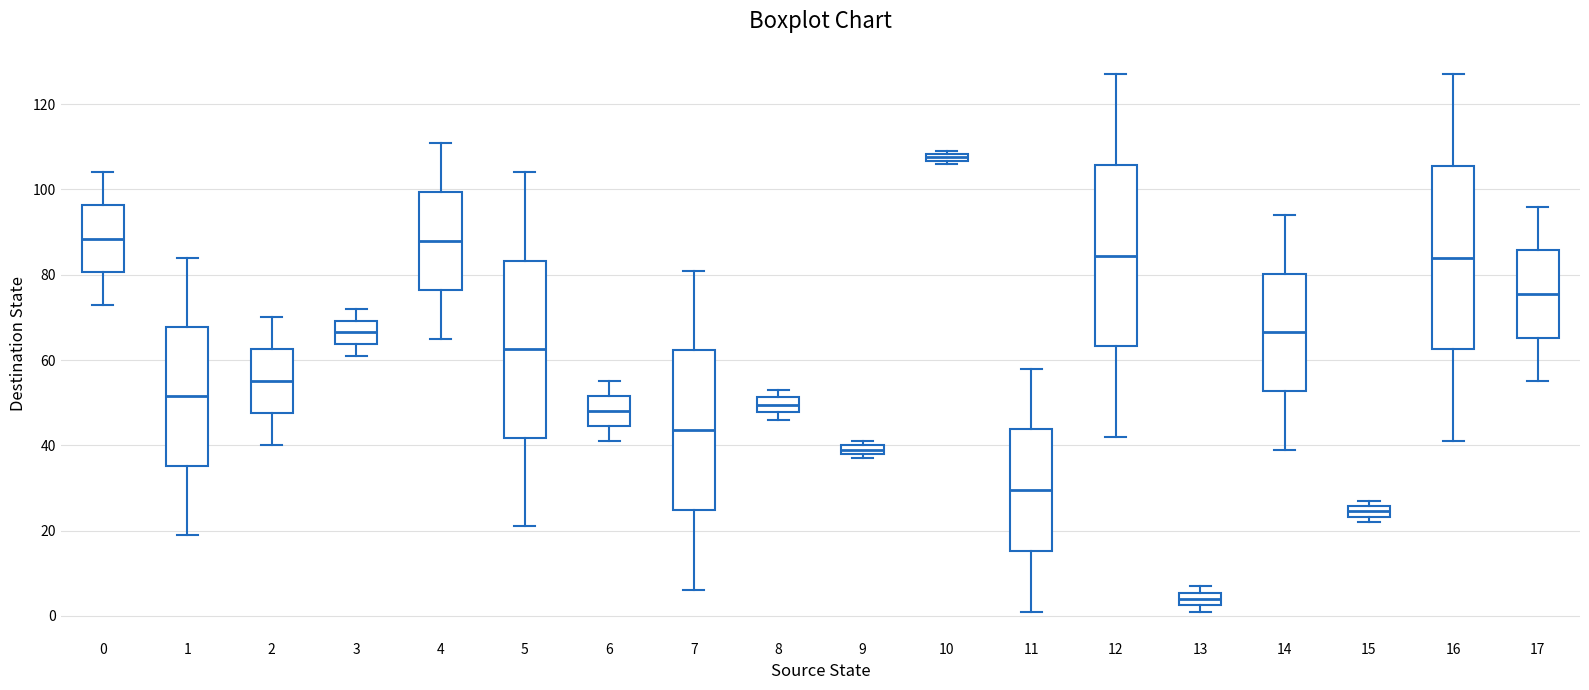

Which box's median line is the lowest?

13